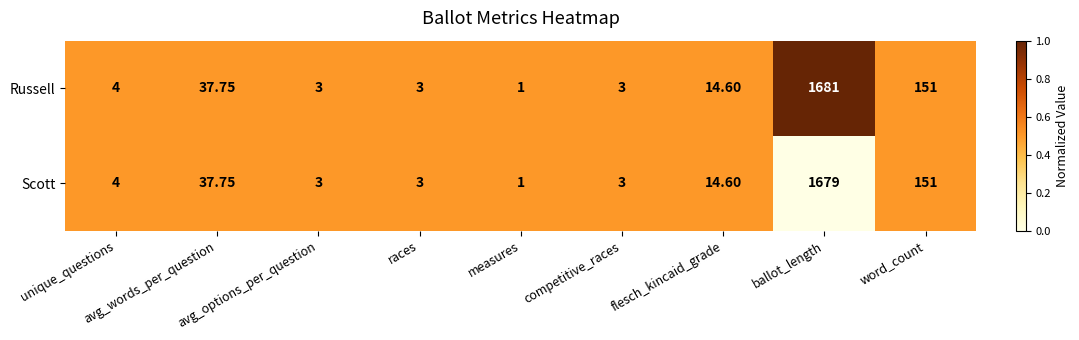

Which series has the largest total across all categories?

Russell